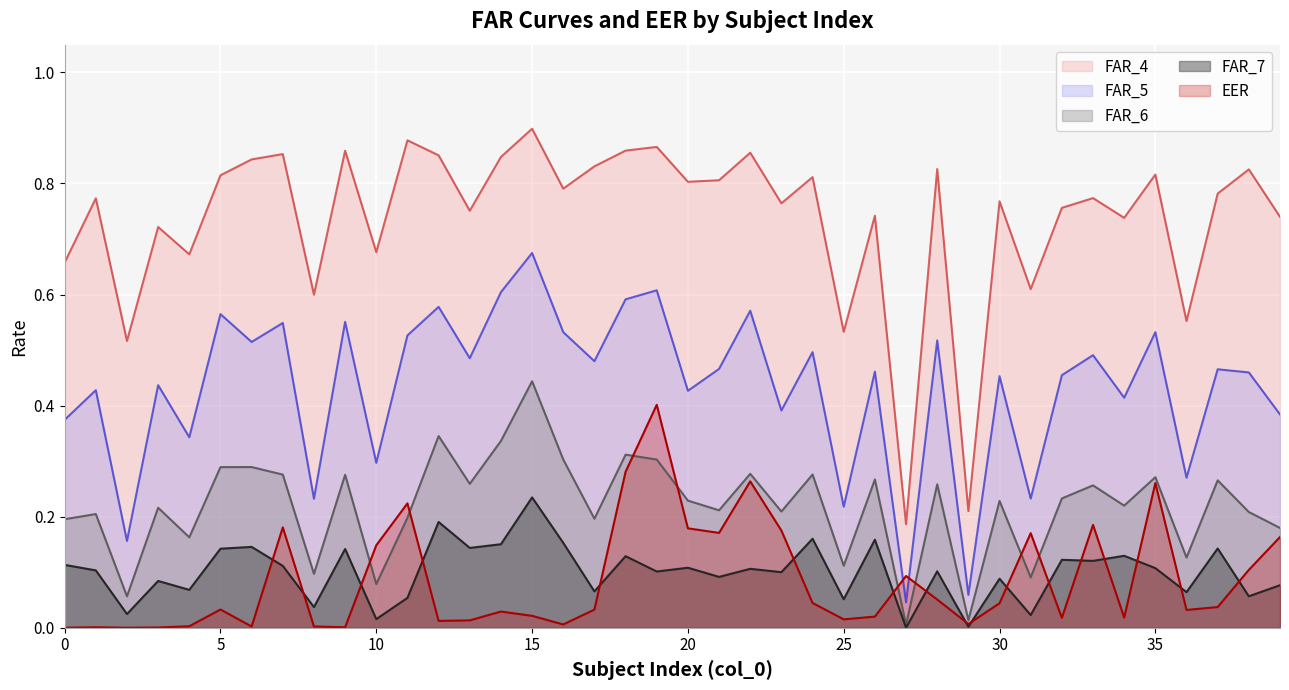

Where is the first local maximum for FAR_4?

1